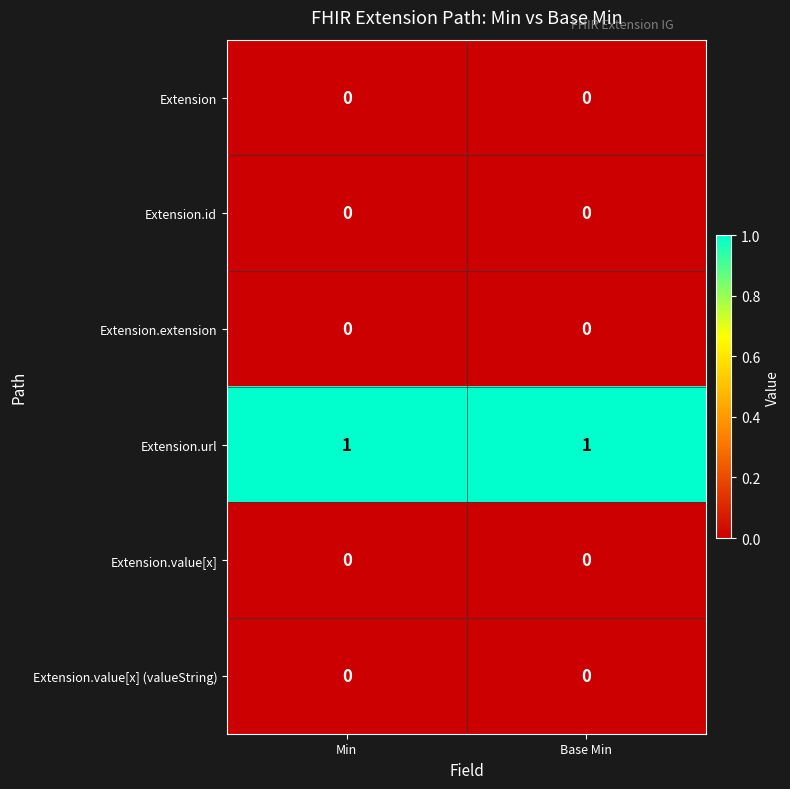

Is it true that Extension.extension equals 0 at Base Min?

True